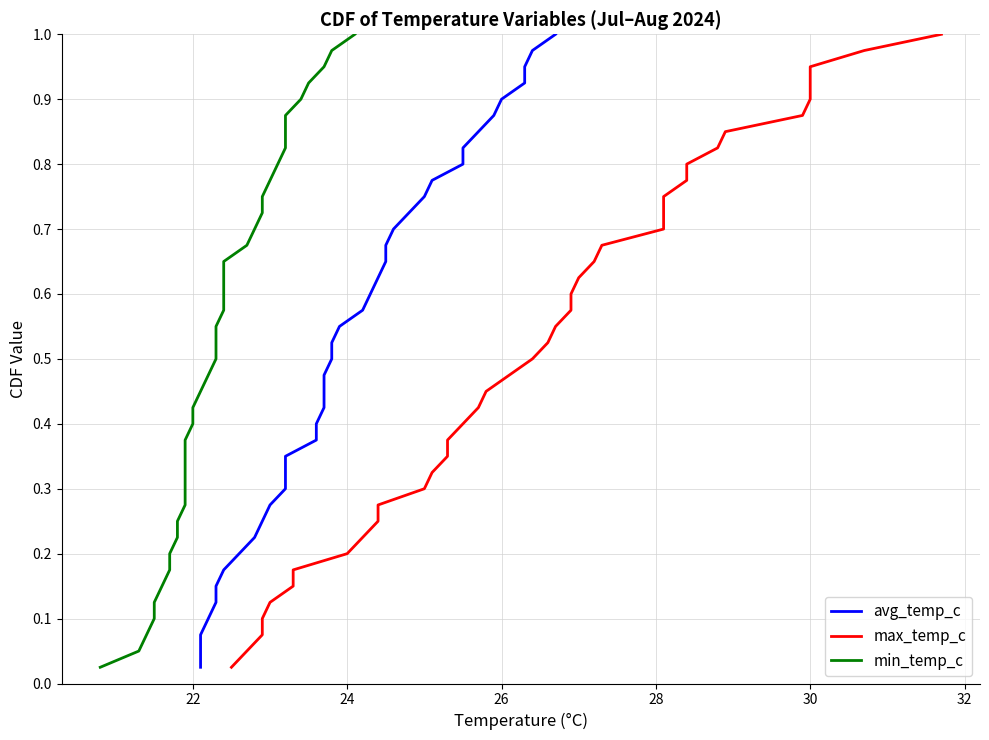

What are all the series names shown in the legend?

avg_temp_c, max_temp_c, min_temp_c